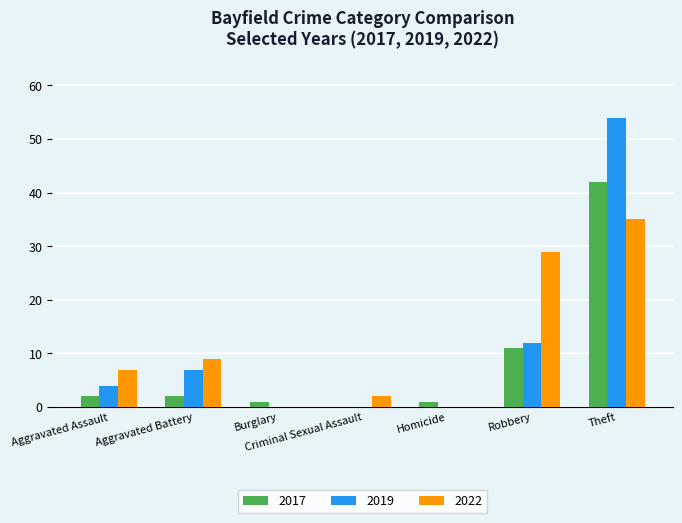

Between Burglary and Theft, which series saw the biggest shift?

2019